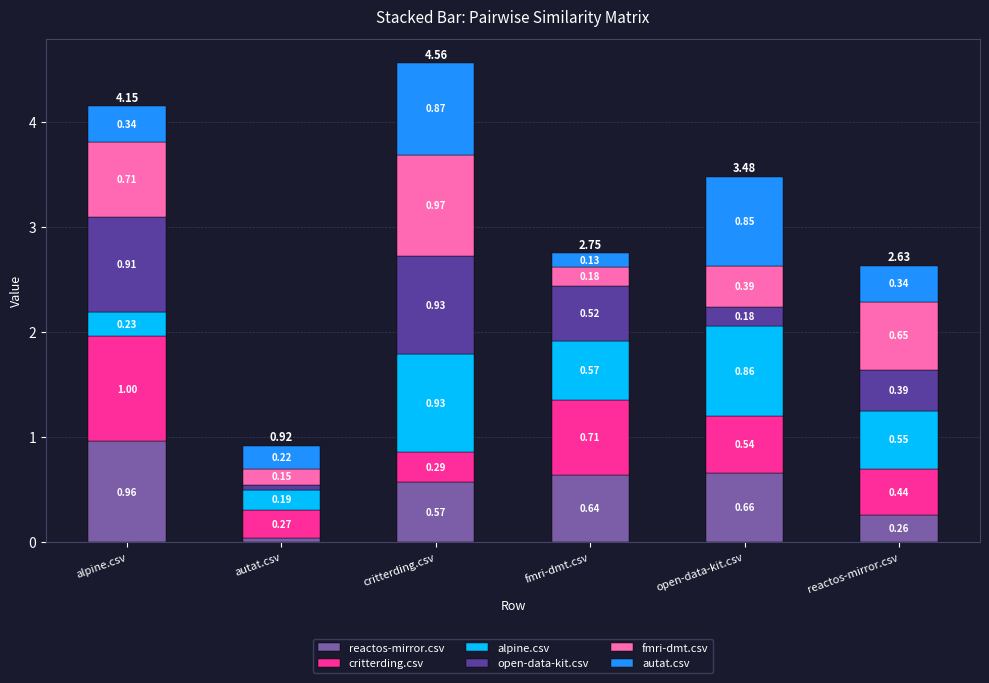

Which category has the lowest value in the reactos-mirror.csv series?

autat.csv